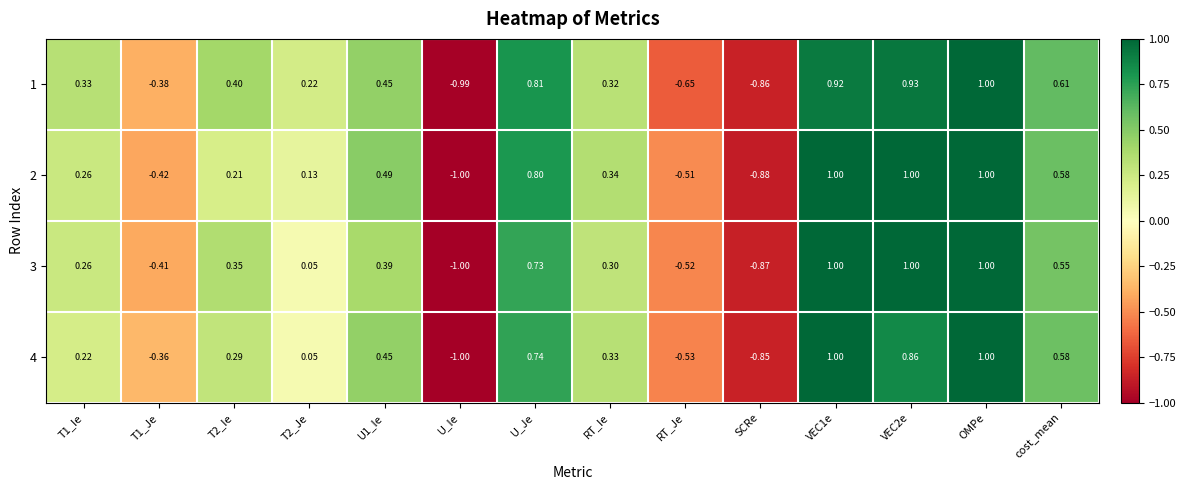

At which label does 1 reach its minimum?

U_Ie